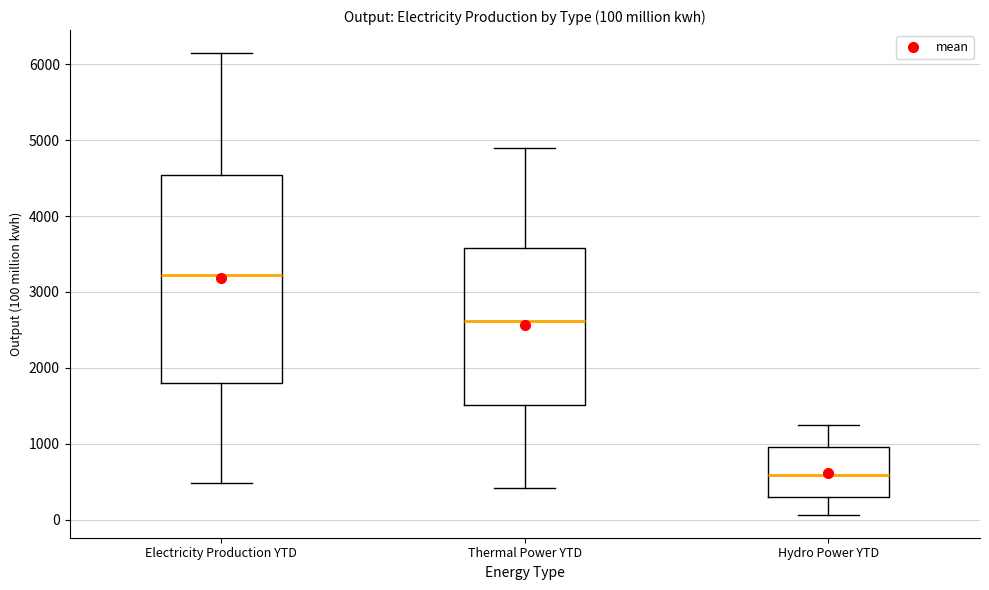

Which box has the highest median line?

Electricity Production YTD